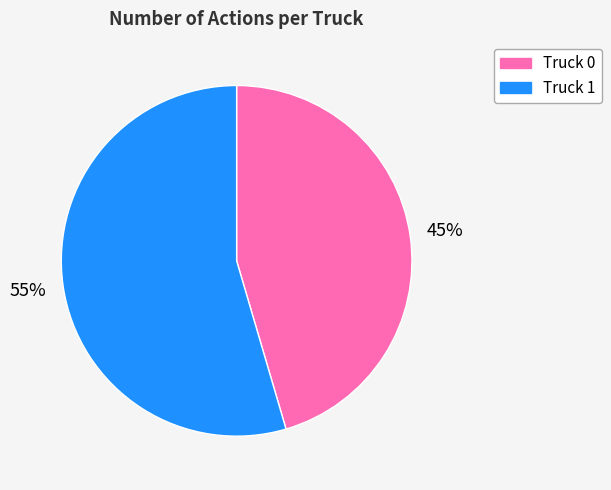

How many segments does this pie chart have?

2